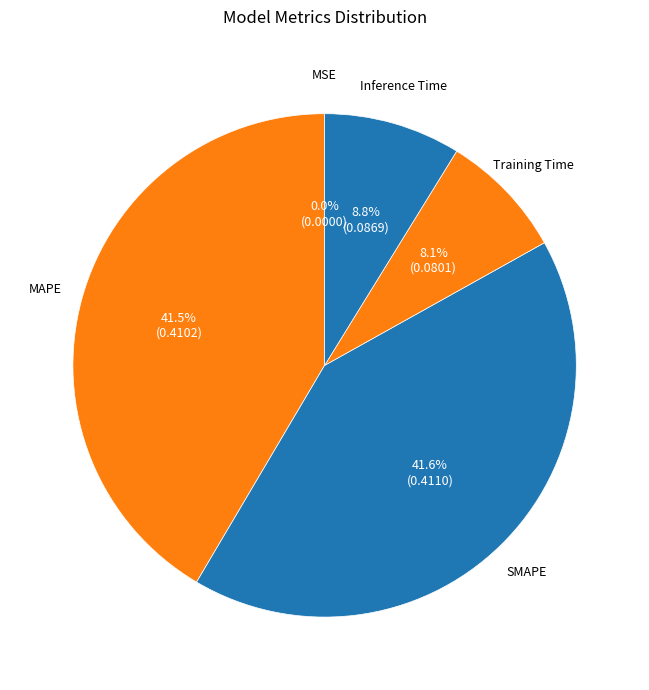

To the nearest percent, what is the combined percentage of Training Time and MAPE?

50%